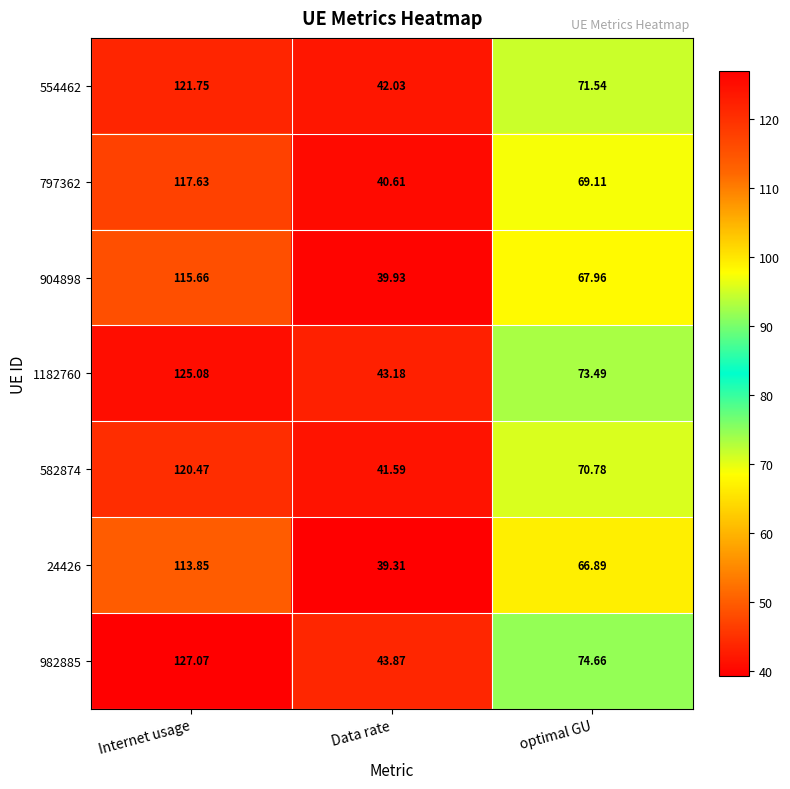

Which category has the lowest value across all series?

Data rate